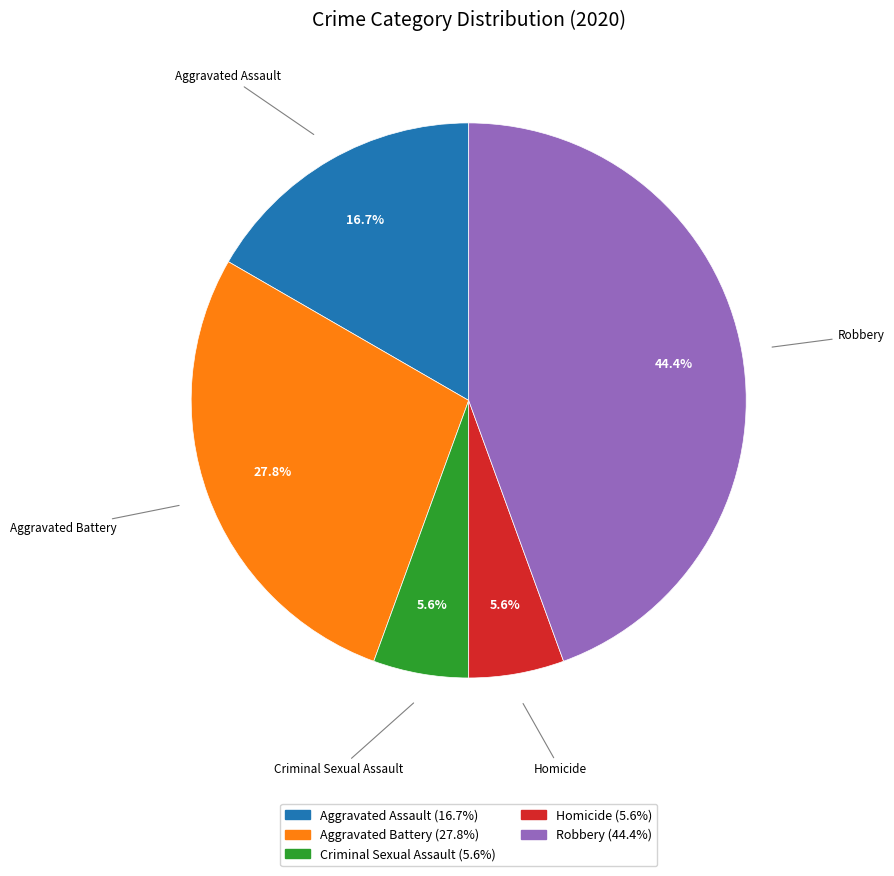

What percentage is the Criminal Sexual Assault slice, to the nearest percent?

6%